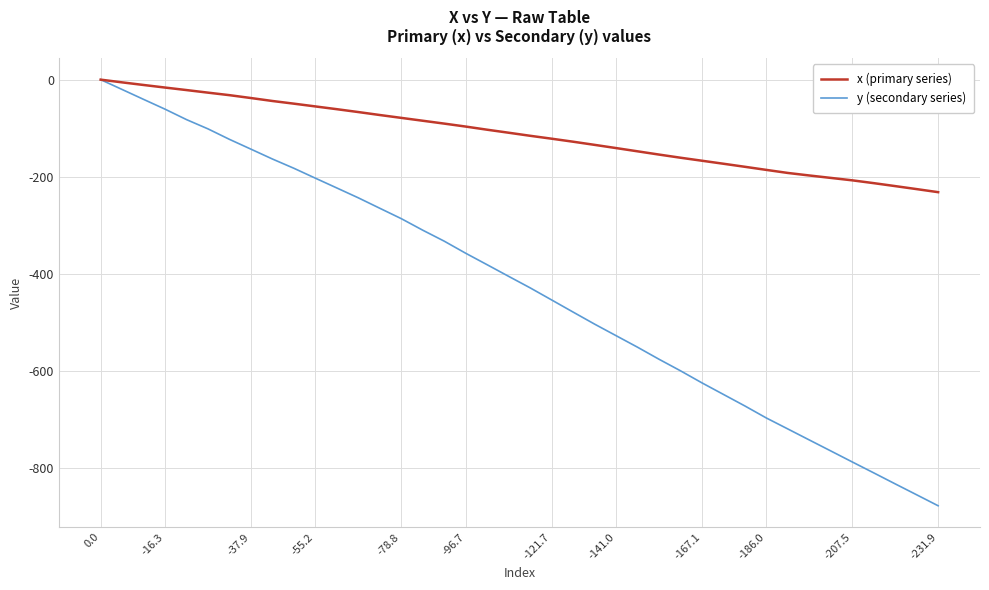

What is the minimum value shown in the chart?

-878.2